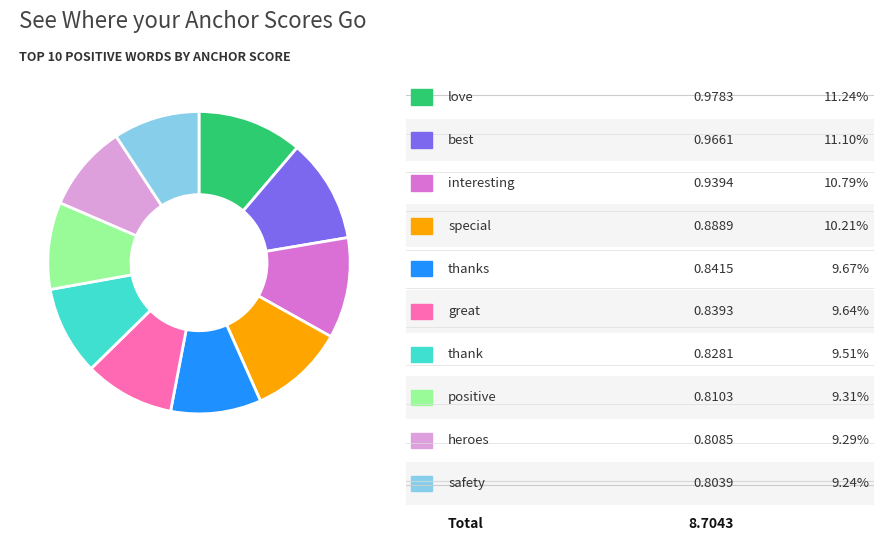

Is there a majority slice in this chart?

No